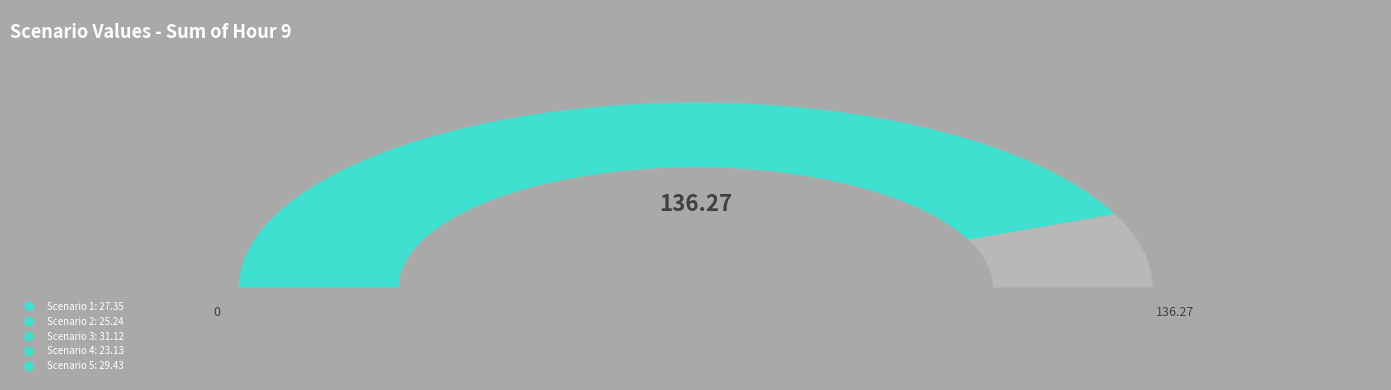

To the nearest percent, what is the difference between the 5 and 4 slice percentages?

5%